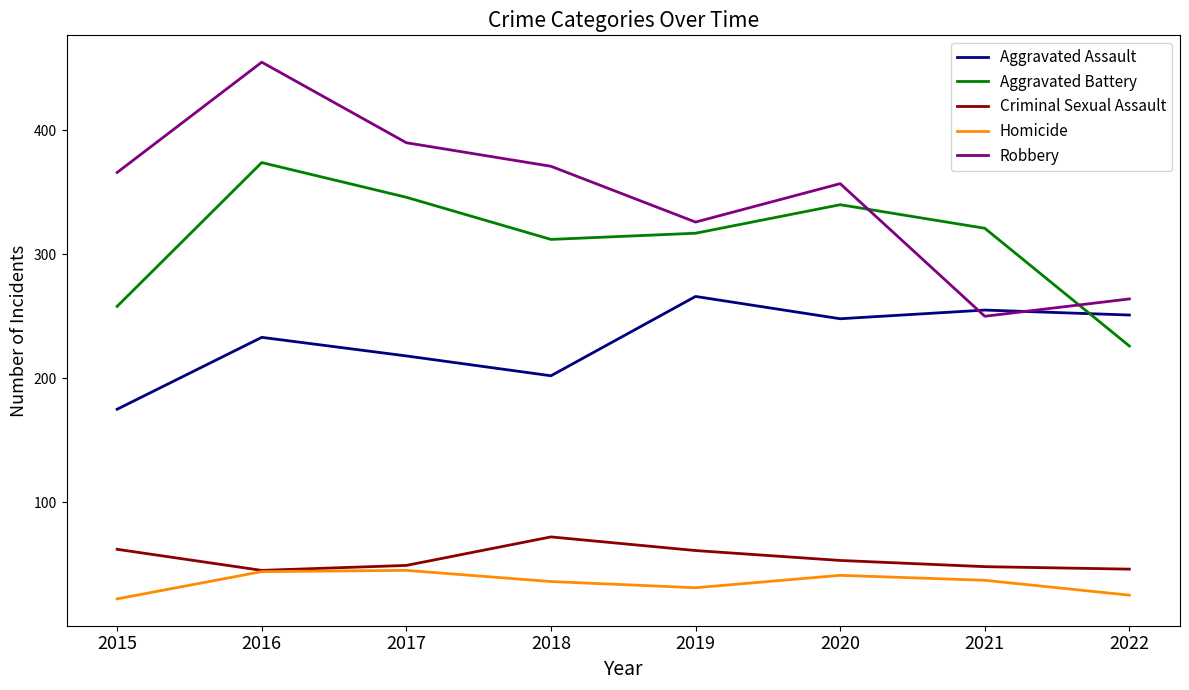

At which label does Aggravated Battery first exceed 321?

2016